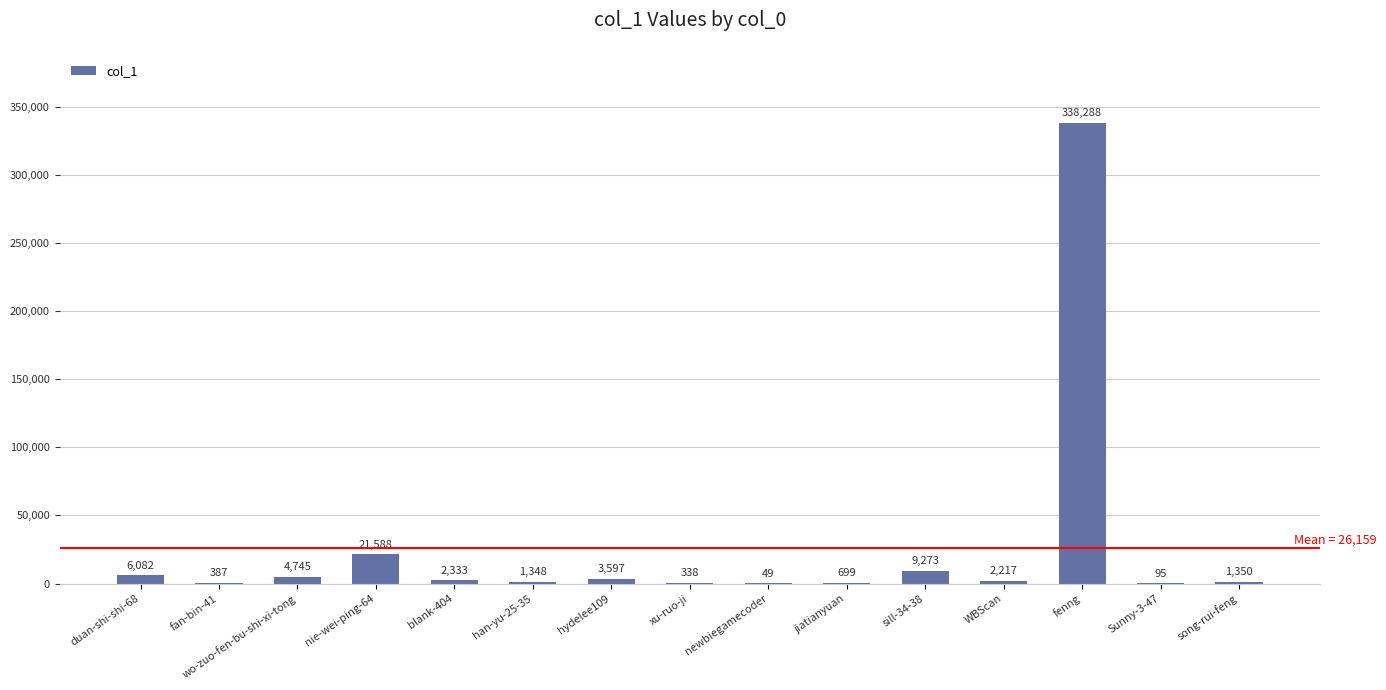

Count the number of data series in this chart.

1